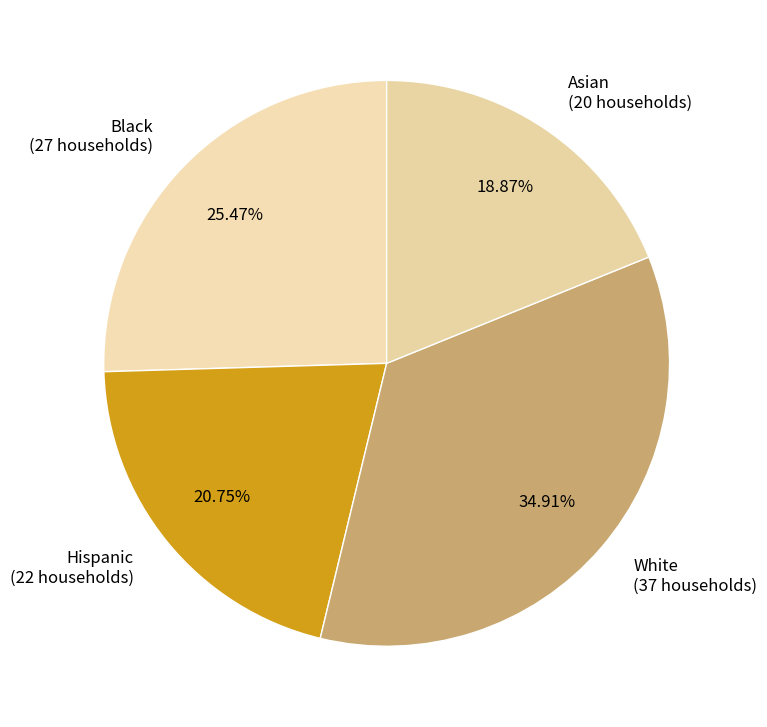

Which category has the smallest portion of the pie?

Asian